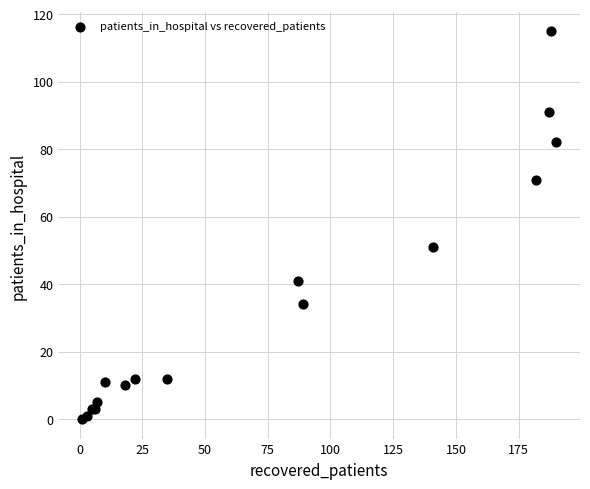

What Y value in the scatter plot is closest to 57?

51